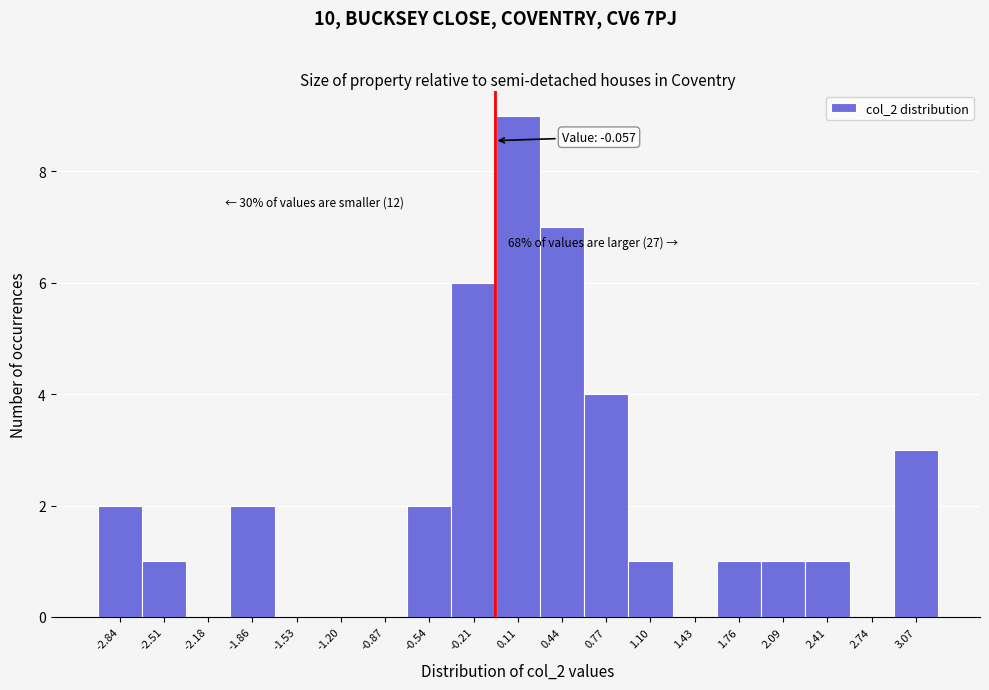

Which range on the x-axis has the tallest bar?

-0.05 to 0.30